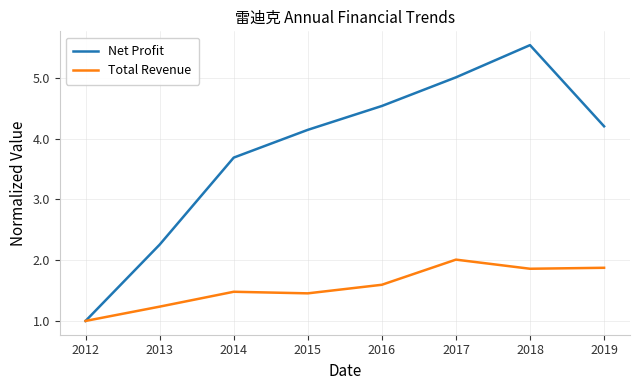

List the series in order of their overall mean, highest first.

Net Profit, Total Revenue